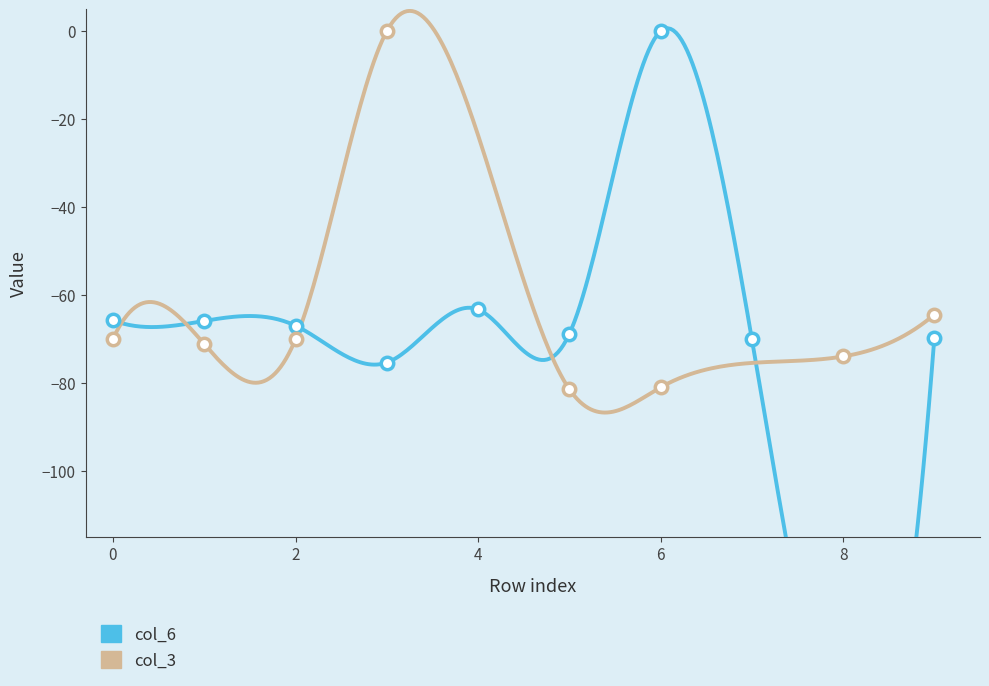

At how many categories does at least one series exceed -49?

2